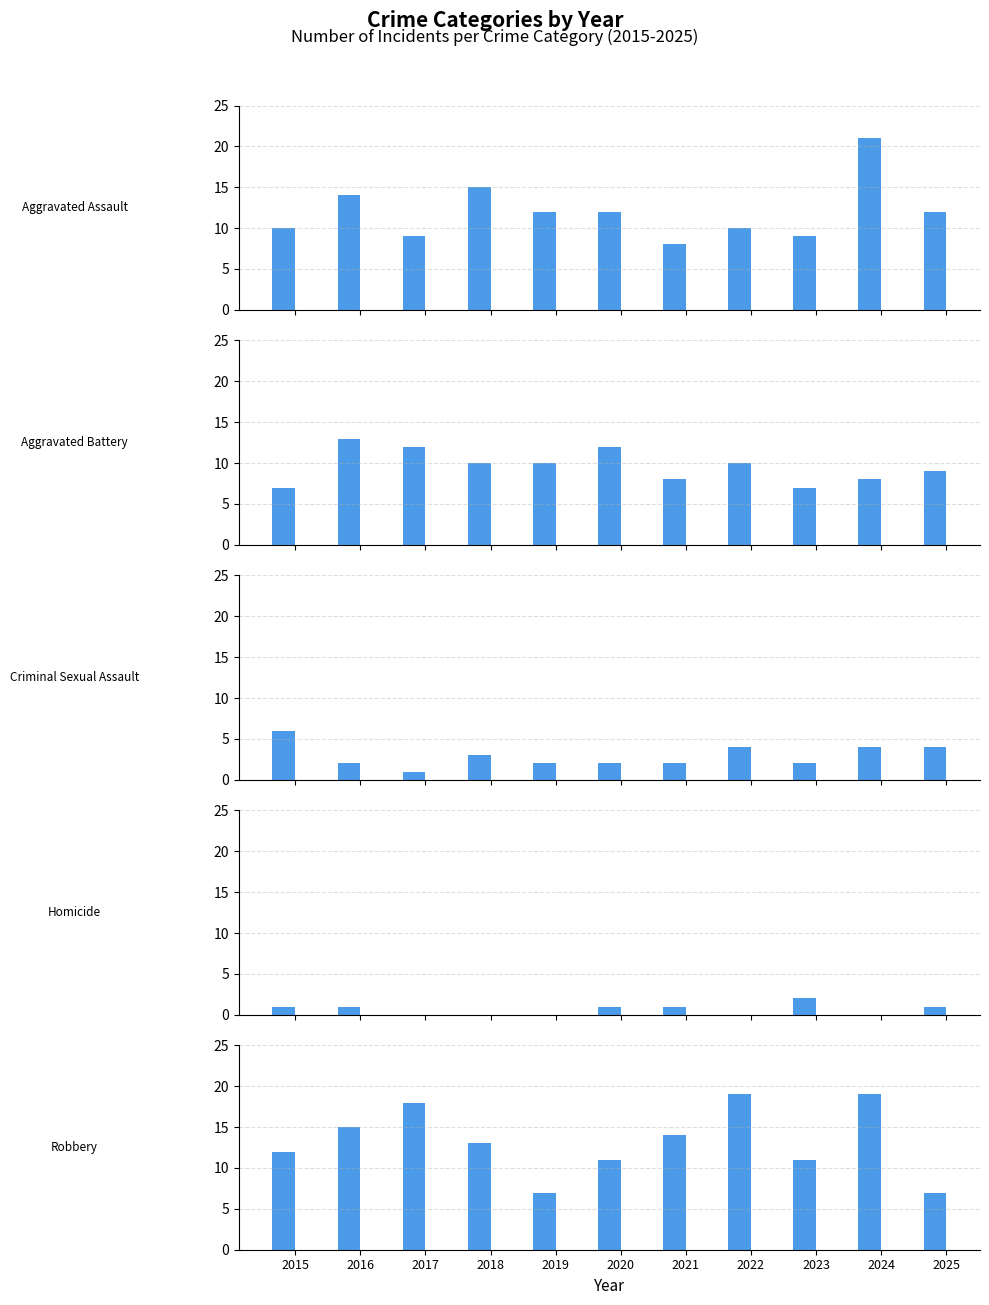

Which has a higher value, 2024 or 2018?

2024